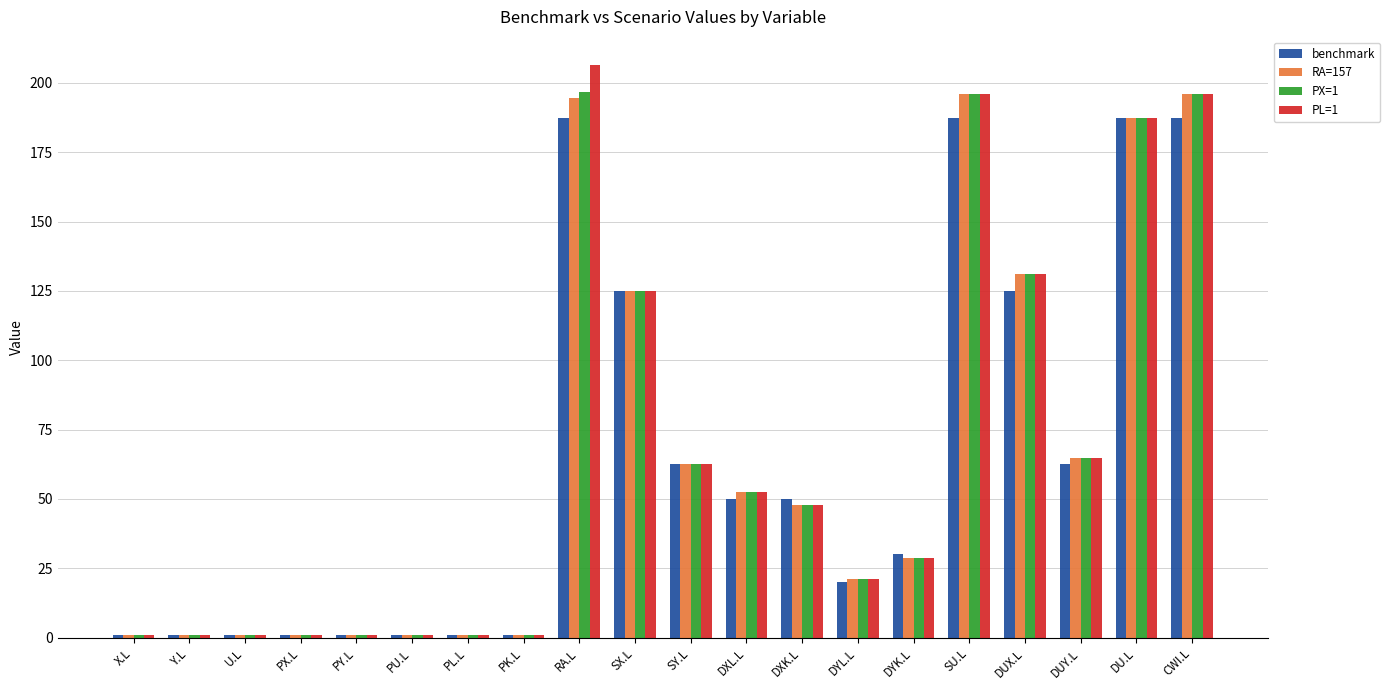

Are the bars horizontal?

No